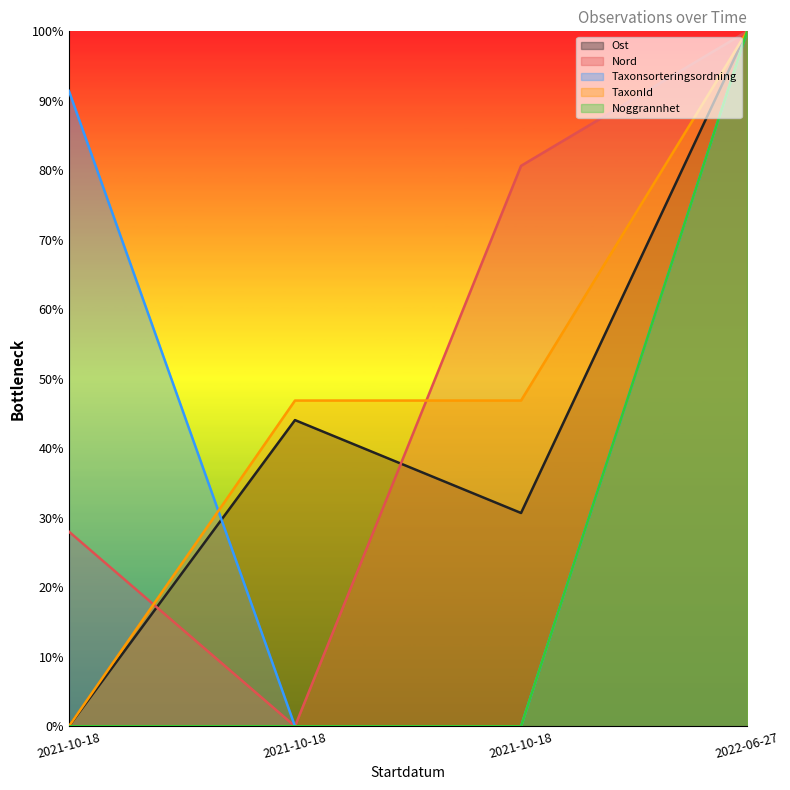

Count the number of data series in this chart.

5